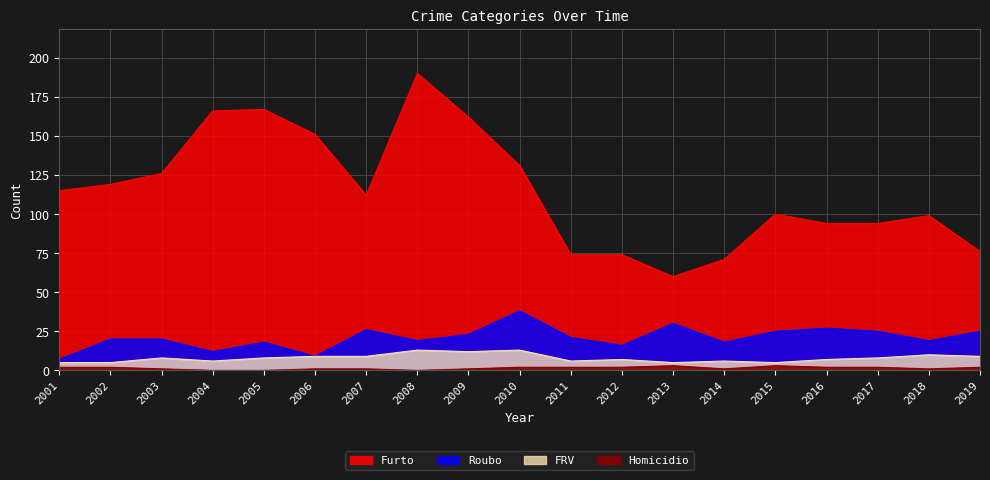

What is the total value across all series at 2017?

129